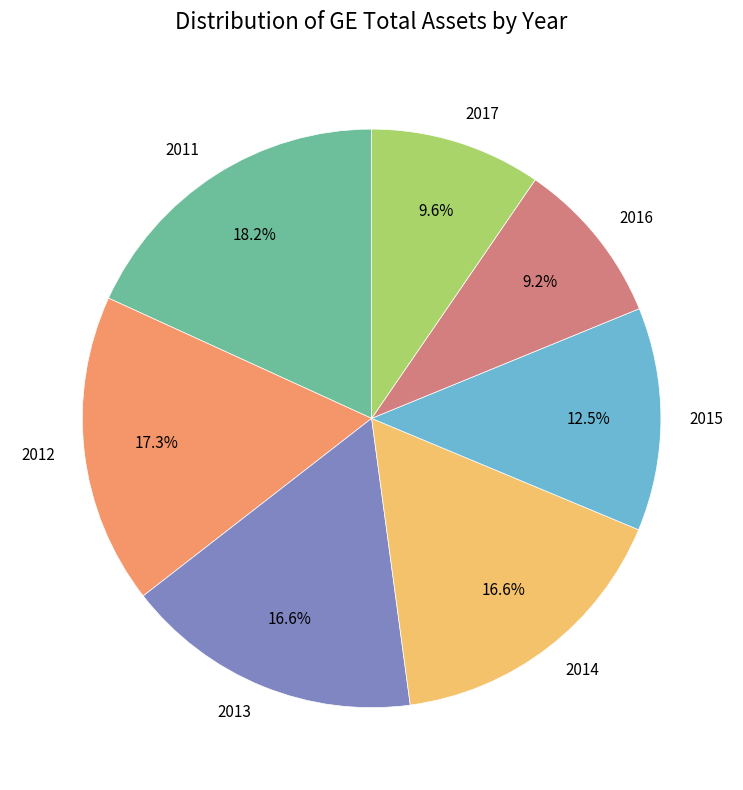

To the nearest percent, what is the difference between the largest and smallest slice percentages?

9%